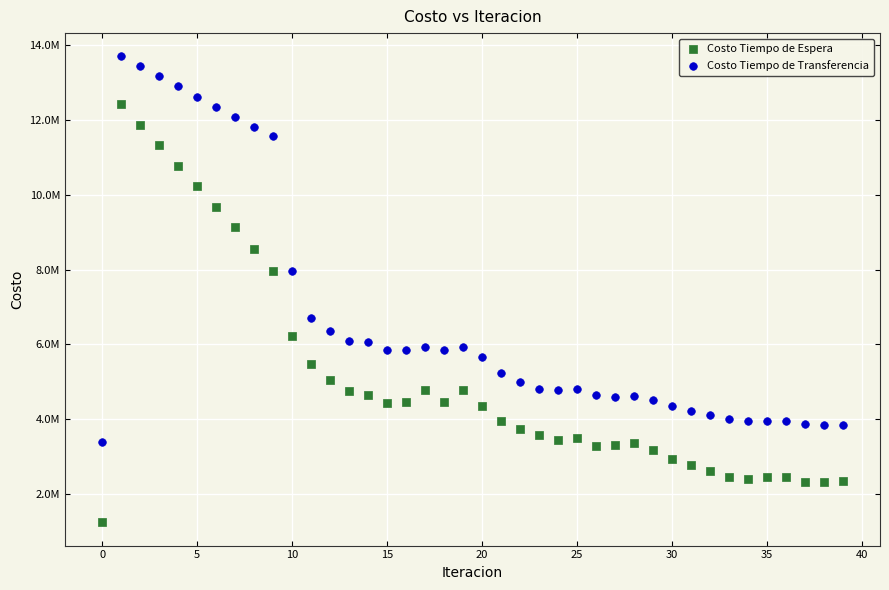

Which series has the largest Y range (max minus min)?

Costo Tiempo de Espera